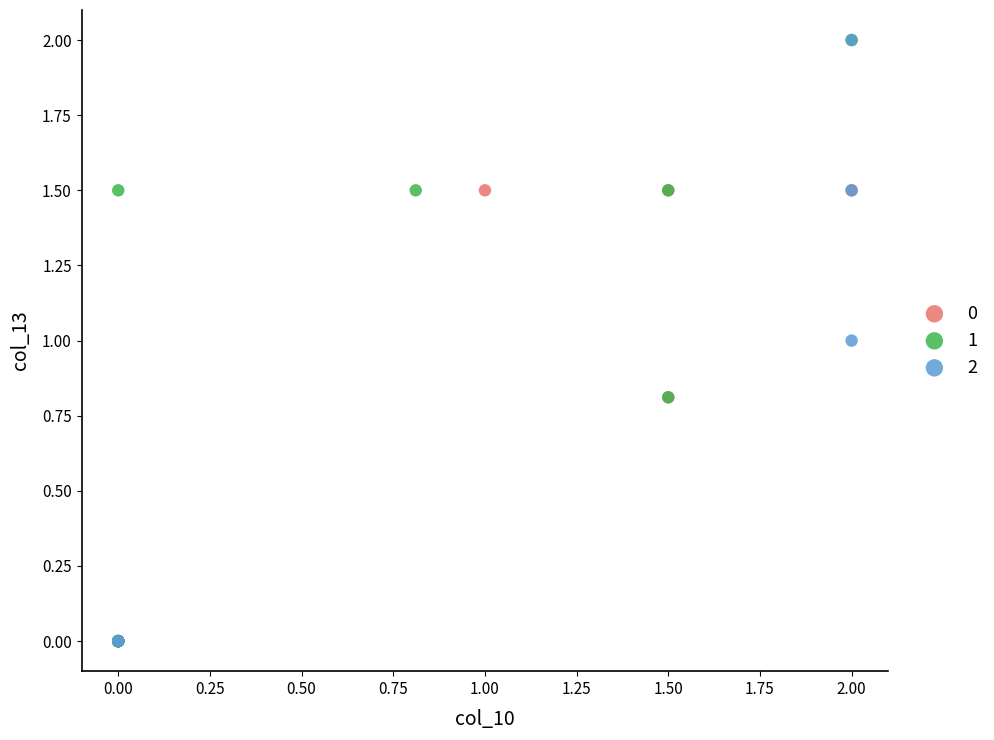

What are all the series names shown in the legend?

0, 1, 2